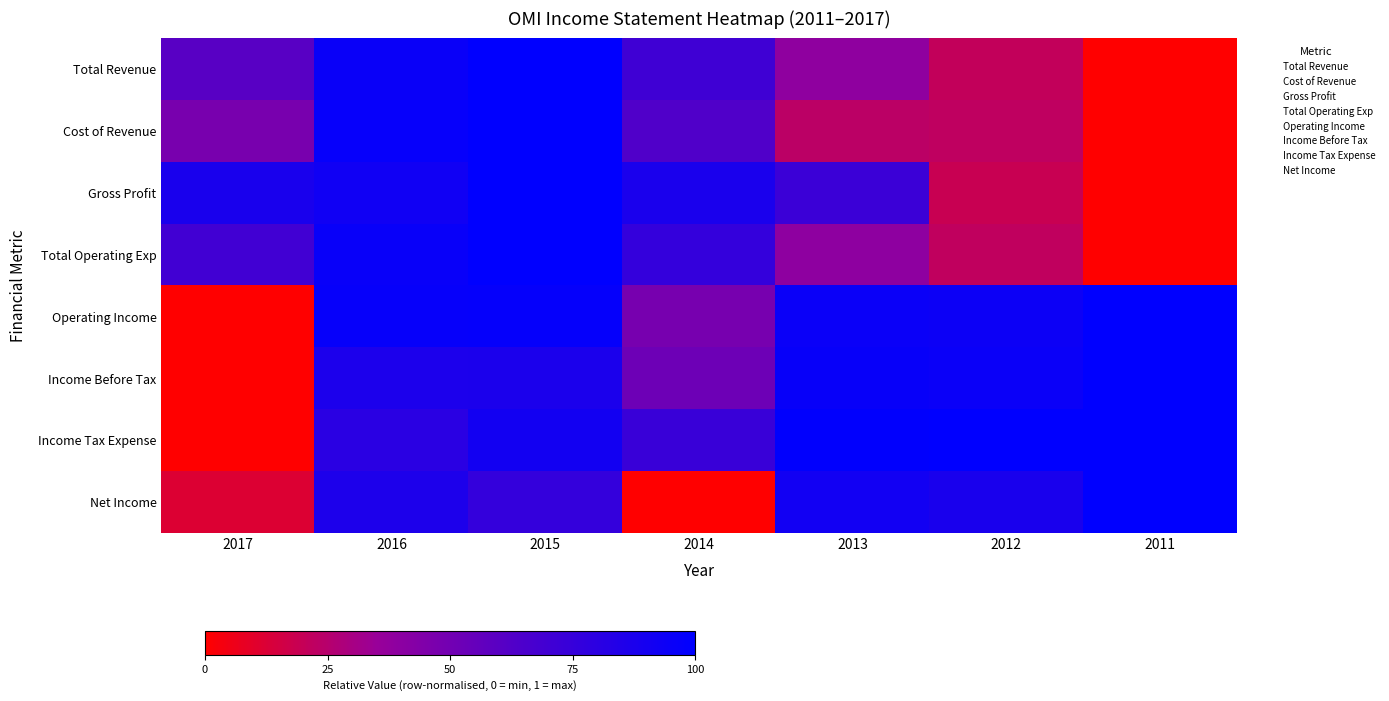

Reading left to right, transcribe all the data shown in this chart.

Total Revenue: 2017=0.6	2016=1.0	2015=1.0	2014=0.7	2013=0.4	2012=0.2	2011=0.0
Cost of Revenue: 2017=0.5	2016=1.0	2015=1.0	2014=0.6	2013=0.2	2012=0.2	2011=0.0
Gross Profit: 2017=0.9	2016=0.9	2015=1.0	2014=0.9	2013=0.7	2012=0.2	2011=0.0
Total Operating Exp: 2017=0.7	2016=1.0	2015=1.0	2014=0.8	2013=0.4	2012=0.2	2011=0.0
Operating Income: 2017=0.0	2016=1.0	2015=1.0	2014=0.5	2013=1.0	2012=0.9	2011=1.0
Income Before Tax: 2017=0.0	2016=0.9	2015=0.9	2014=0.5	2013=1.0	2012=1.0	2011=1.0
Income Tax Expense: 2017=0.0	2016=0.8	2015=0.9	2014=0.7	2013=1.0	2012=1.0	2011=1.0
Net Income: 2017=0.1	2016=0.9	2015=0.8	2014=0.0	2013=0.9	2012=0.9	2011=1.0